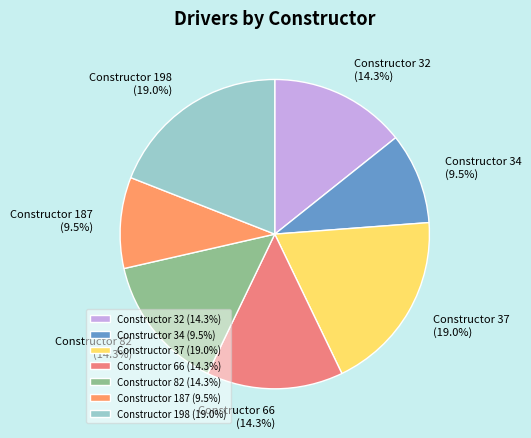

Combined, what portion of the pie is Constructor 187 and Constructor 32?

23.8%